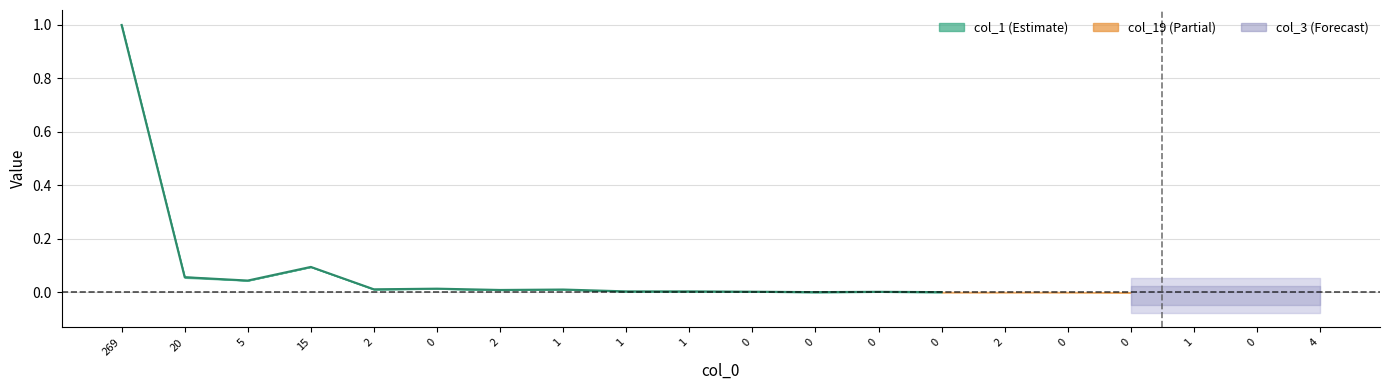

What is the difference between the maximum and second lowest values?

1.0